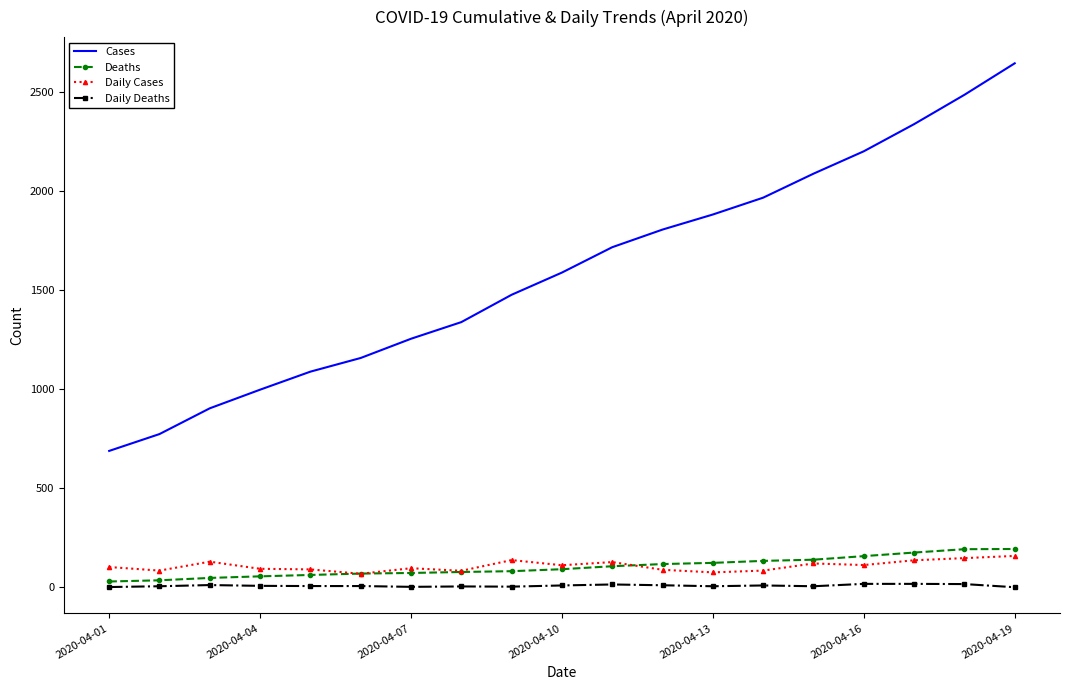

In Daily Cases, how many points are lower than both neighbors (excluding endpoints)?

6